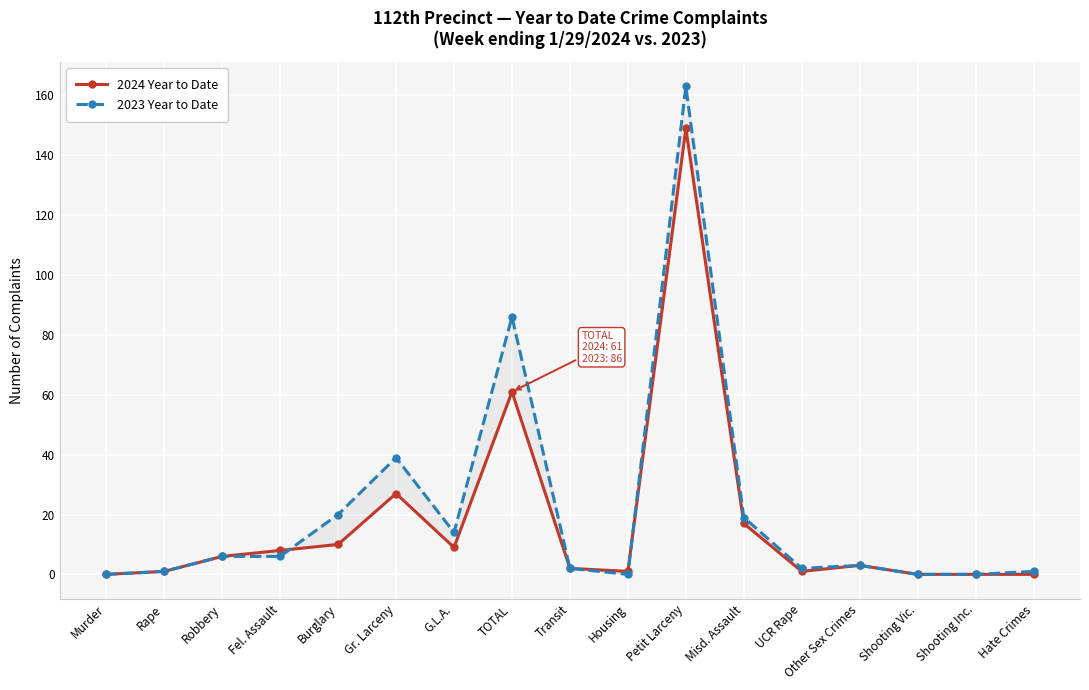

Which series ends up on top after the final intersection of 2023 Year to Date and 2024 Year to Date?

2023 Year to Date